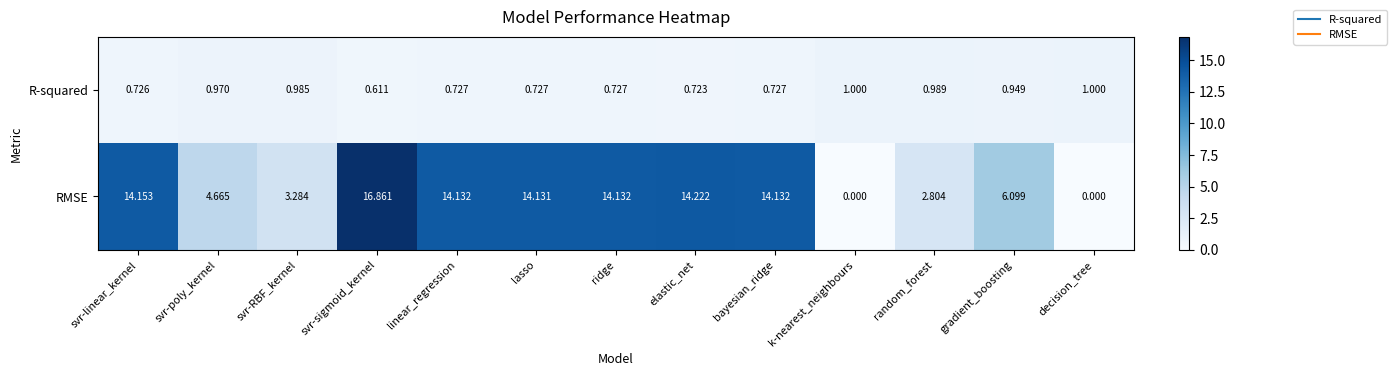

Is the value of R-squared at bayesian_ridge greater than the value of RMSE at svr-linear_kernel?

No